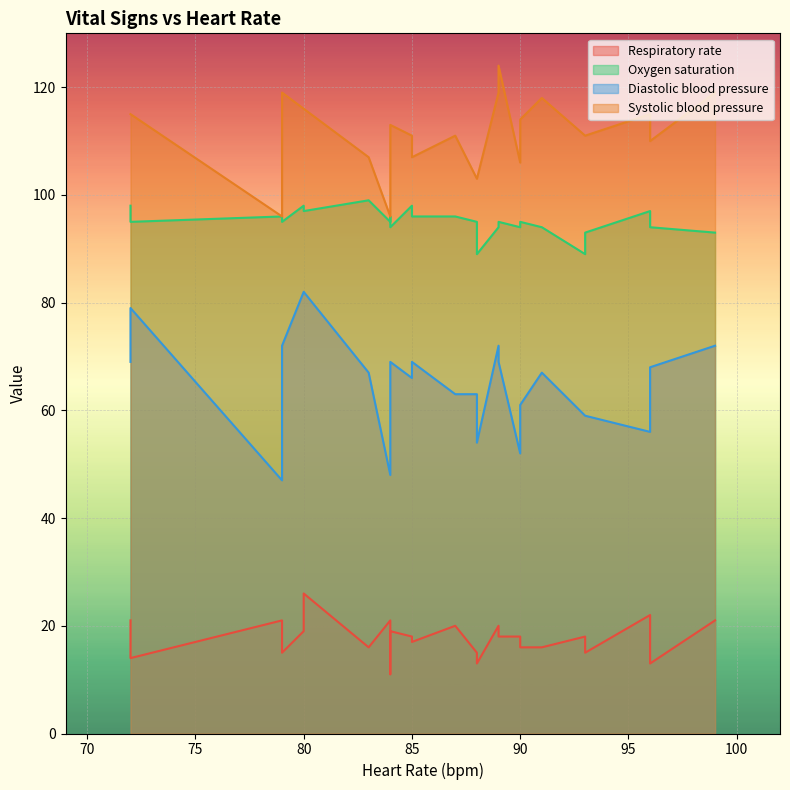

True or false: Systolic blood pressure and Oxygen saturation cross at least once.

False